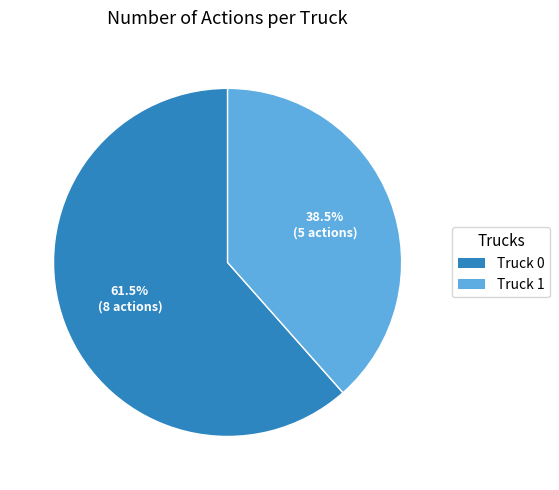

Is Truck 1 the majority of the pie?

No